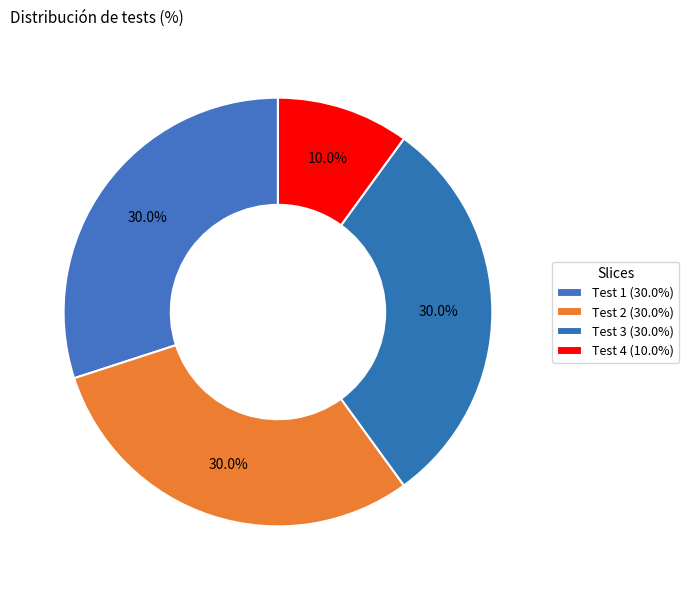

The Test 4 slice represents 10% of the pie. True or false?

True